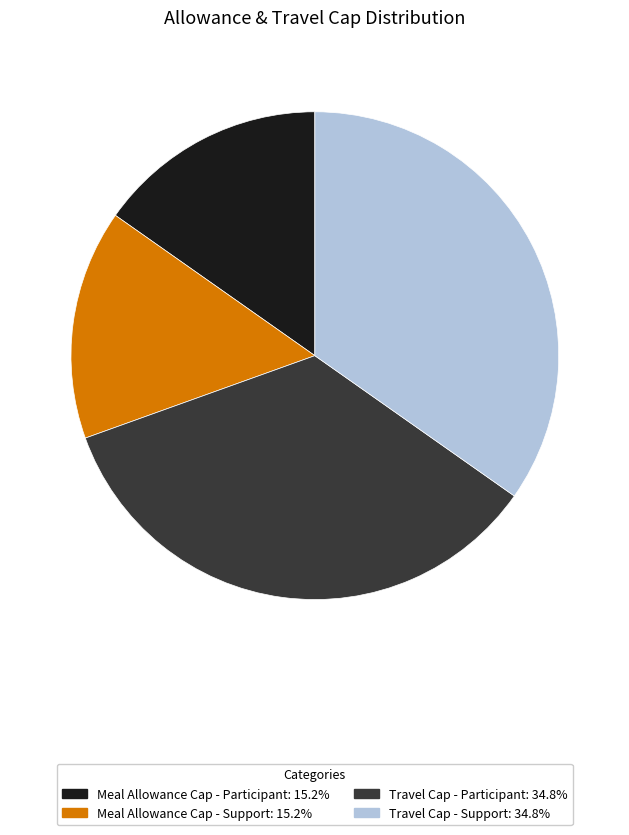

Do Meal Allowance Cap - Support and Meal Allowance Cap - Participant together represent more than half of the pie?

No